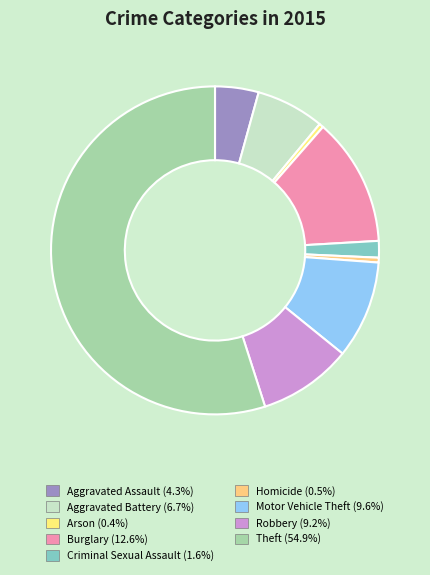

Between Homicide and Aggravated Battery, which is larger?

Aggravated Battery